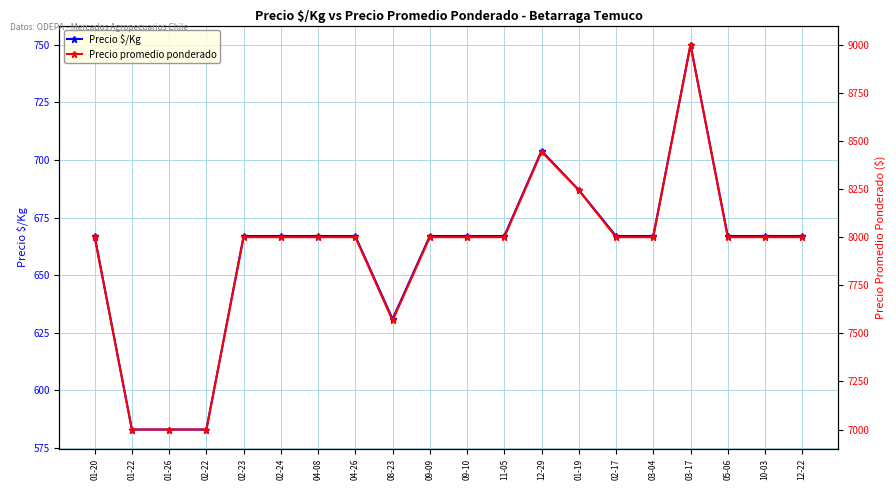

How many values in the Precio promedio ponderado series exceed 8000?

3